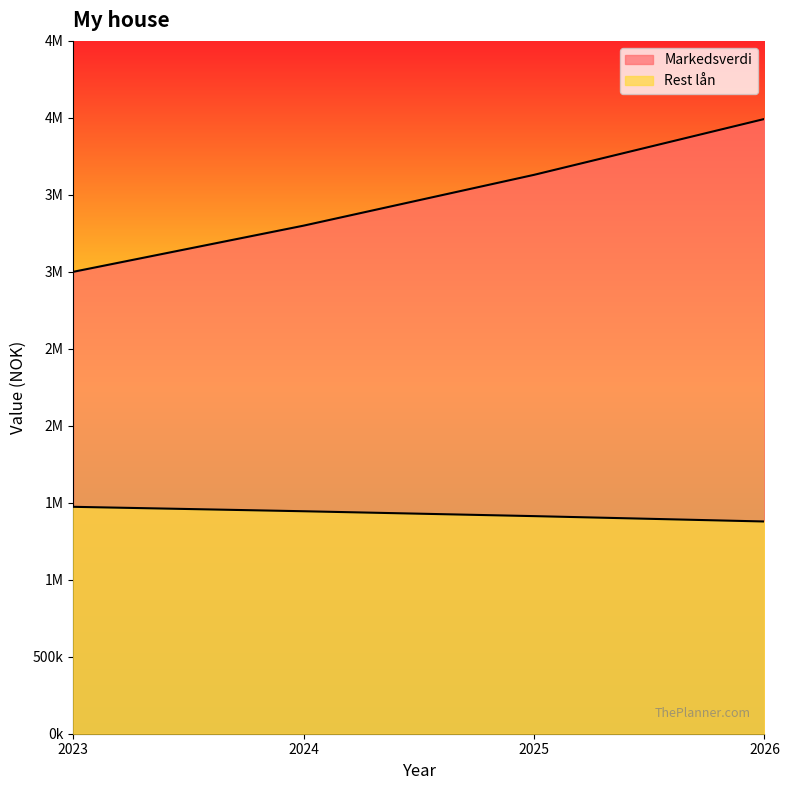

Reading right to left, list all the values displayed in this chart.

Markedsverdi: 3993000	3630000	3300000	3000000
Rest lån: 1378455	1413313	1445002	1473811